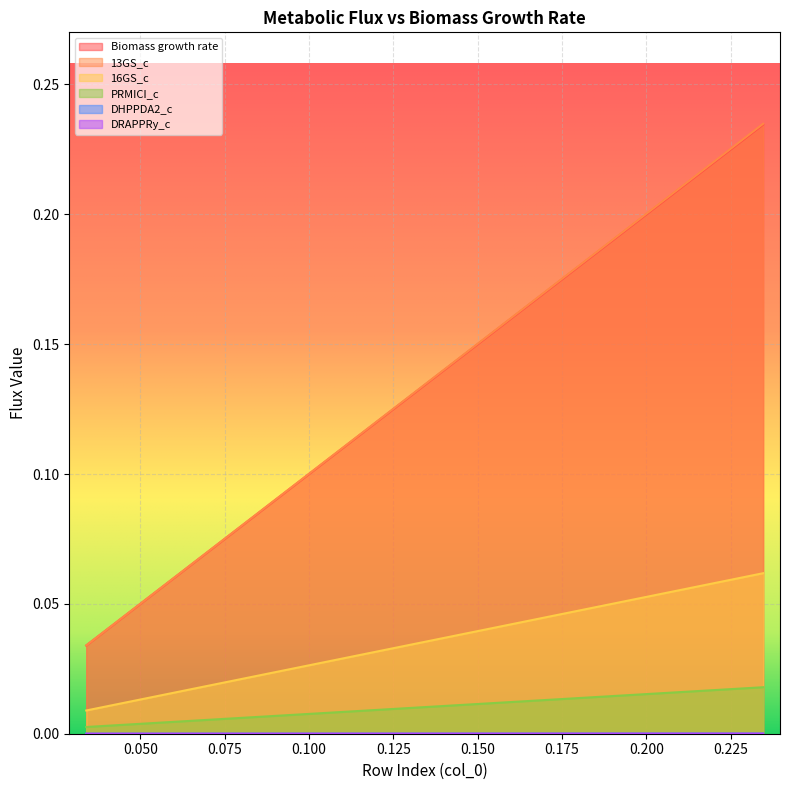

True or false: DRAPPRy_c and 16GS_c intersect in this chart.

False